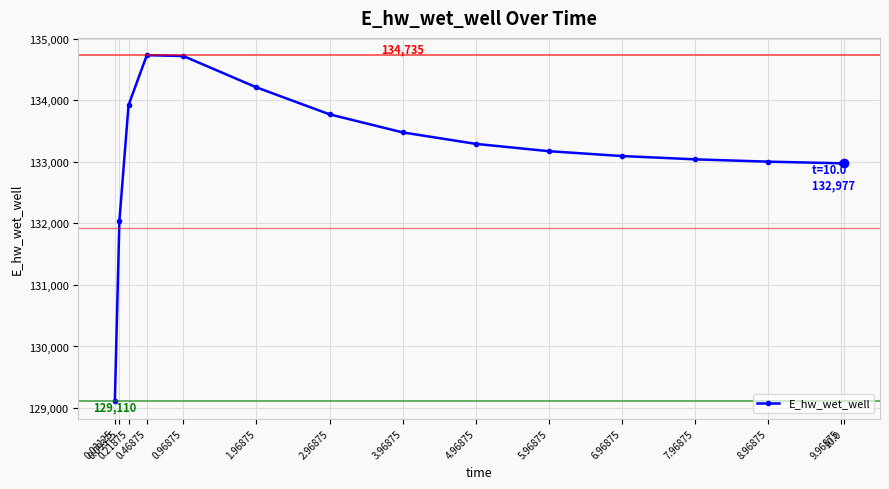

Read the value at 6.96875.

133095.5